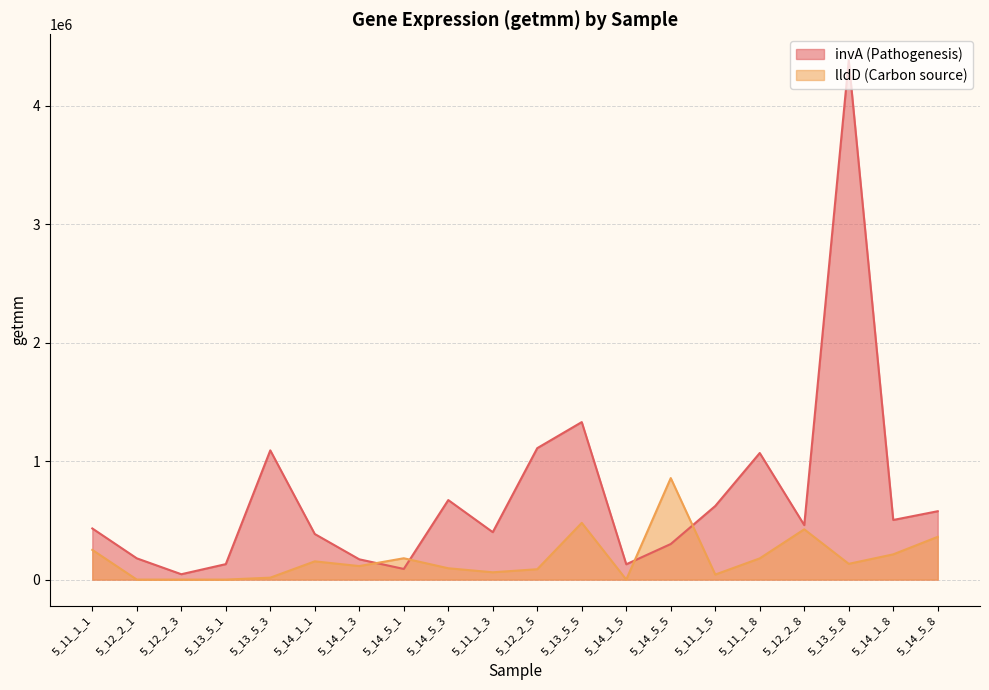

The value of lldD (Carbon source) at 5_14_1_5 is -378700.9. True or false?

False